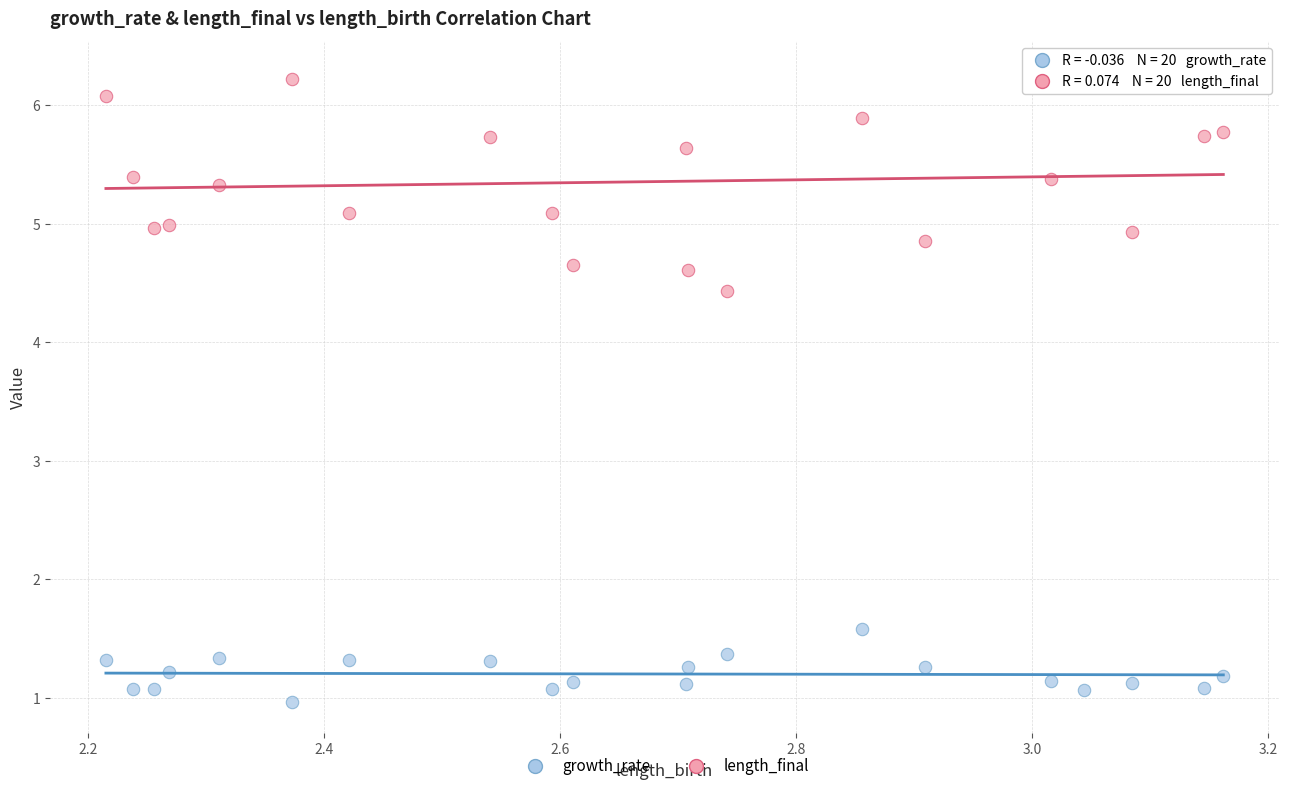

Across all data points, what is the range of Y values (max minus min)?

5.3